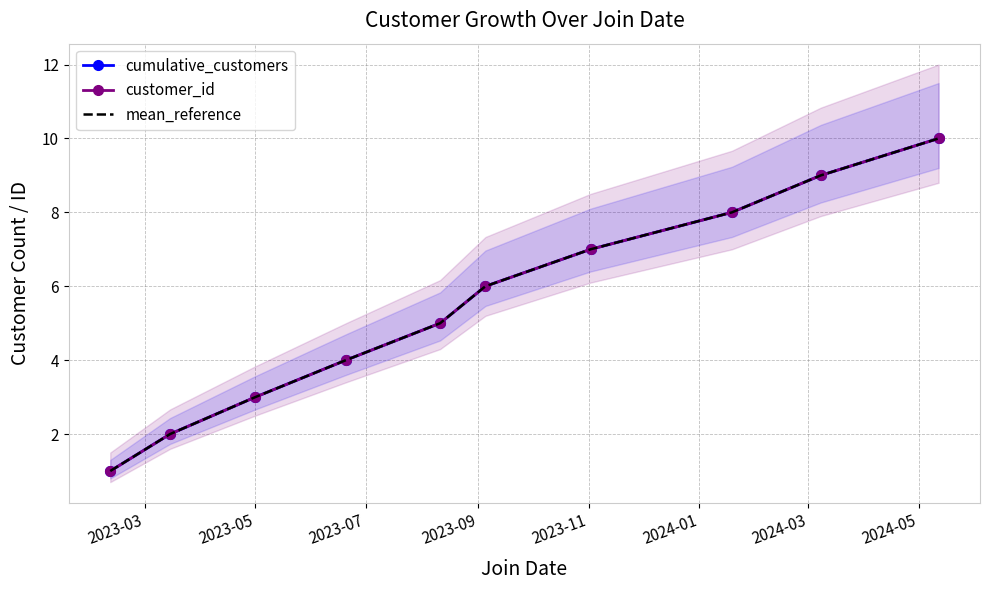

What is the difference between the maximum and minimum values in the mean_reference series?

9